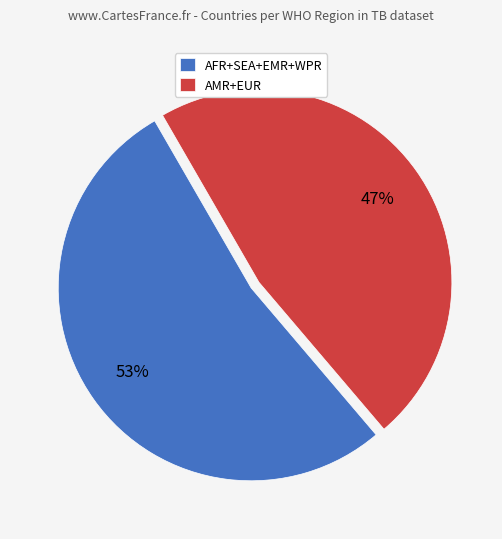

Is it true that AMR+EUR is 47% of the pie?

True